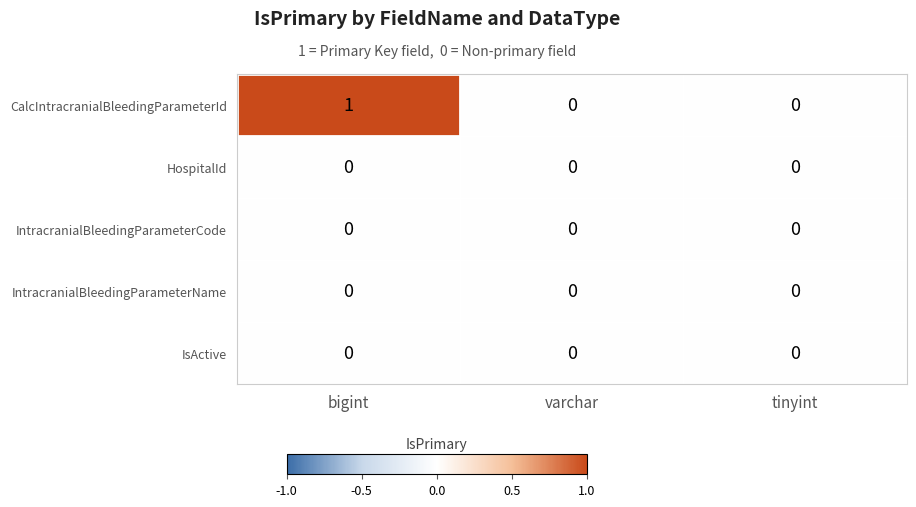

How many distinct data groups are displayed?

5